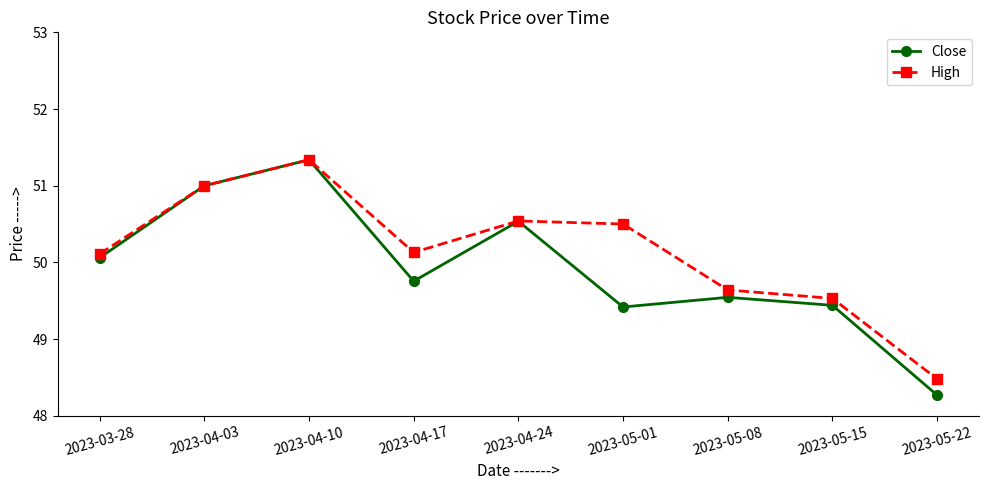

The High series shows 48.5 at 2023-05-22. True or false?

True